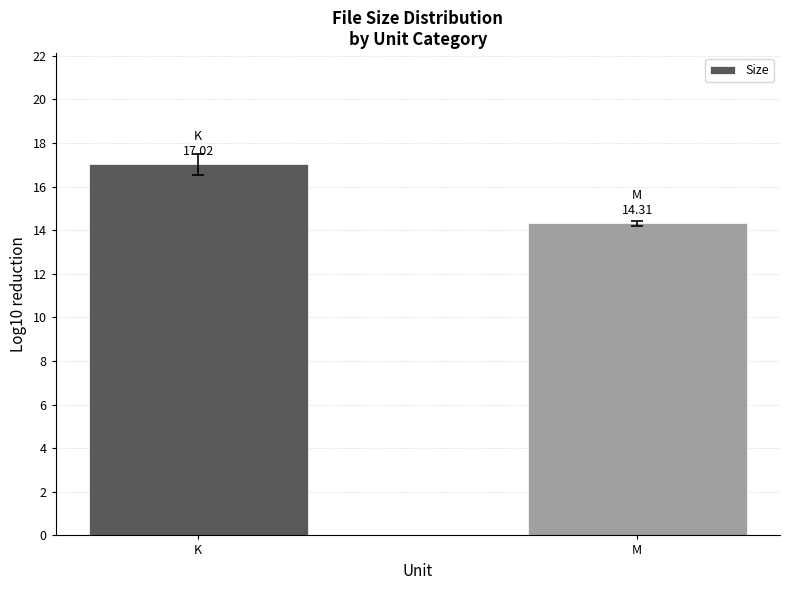

What is the average value?

15.7